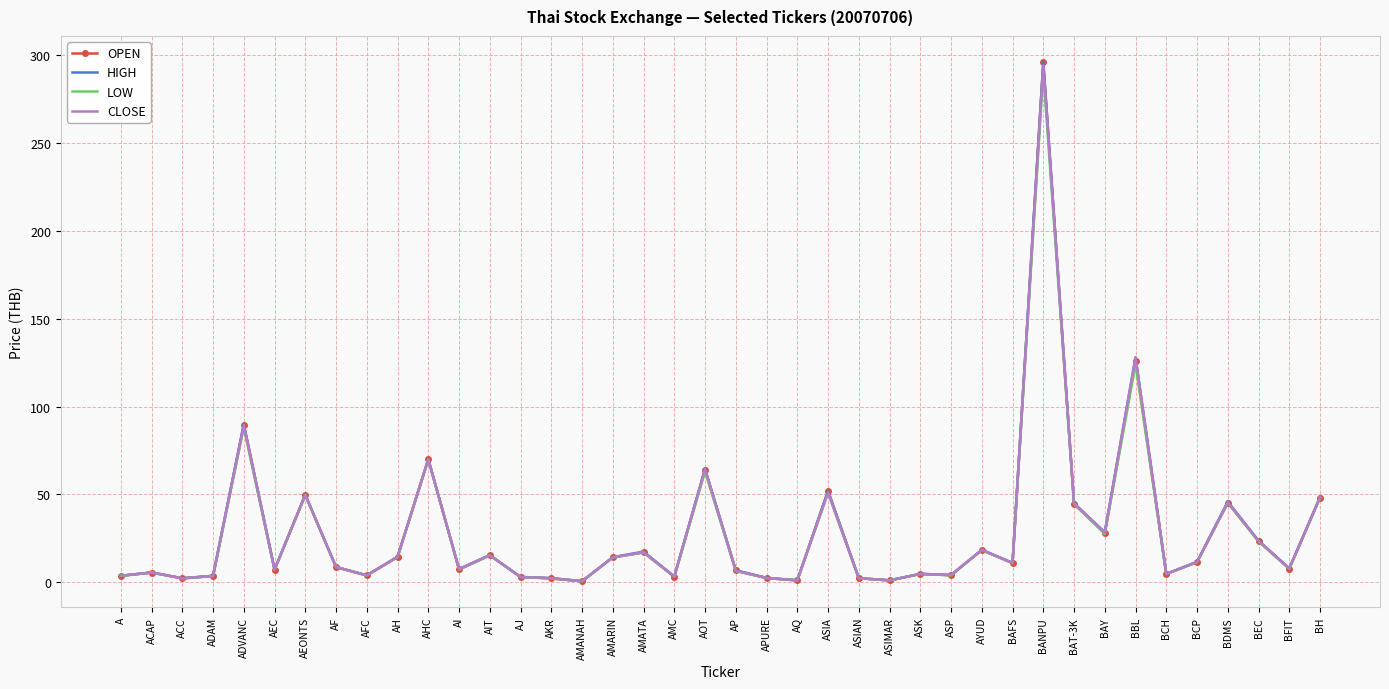

At which label is HIGH closest to 148?

BBL